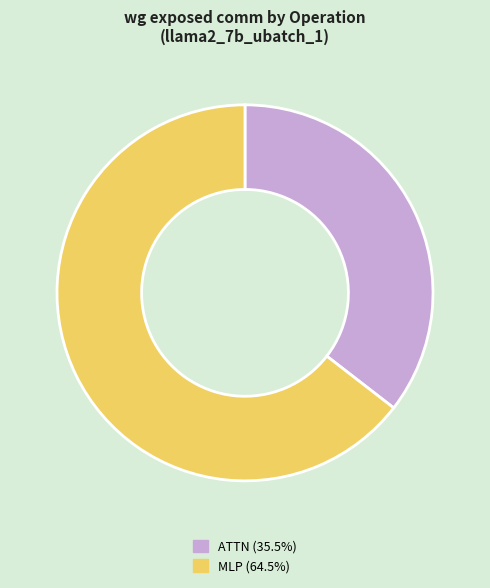

What is the ratio of the value at ATTN (35.5%) to the value at MLP (64.5%)?

0.5